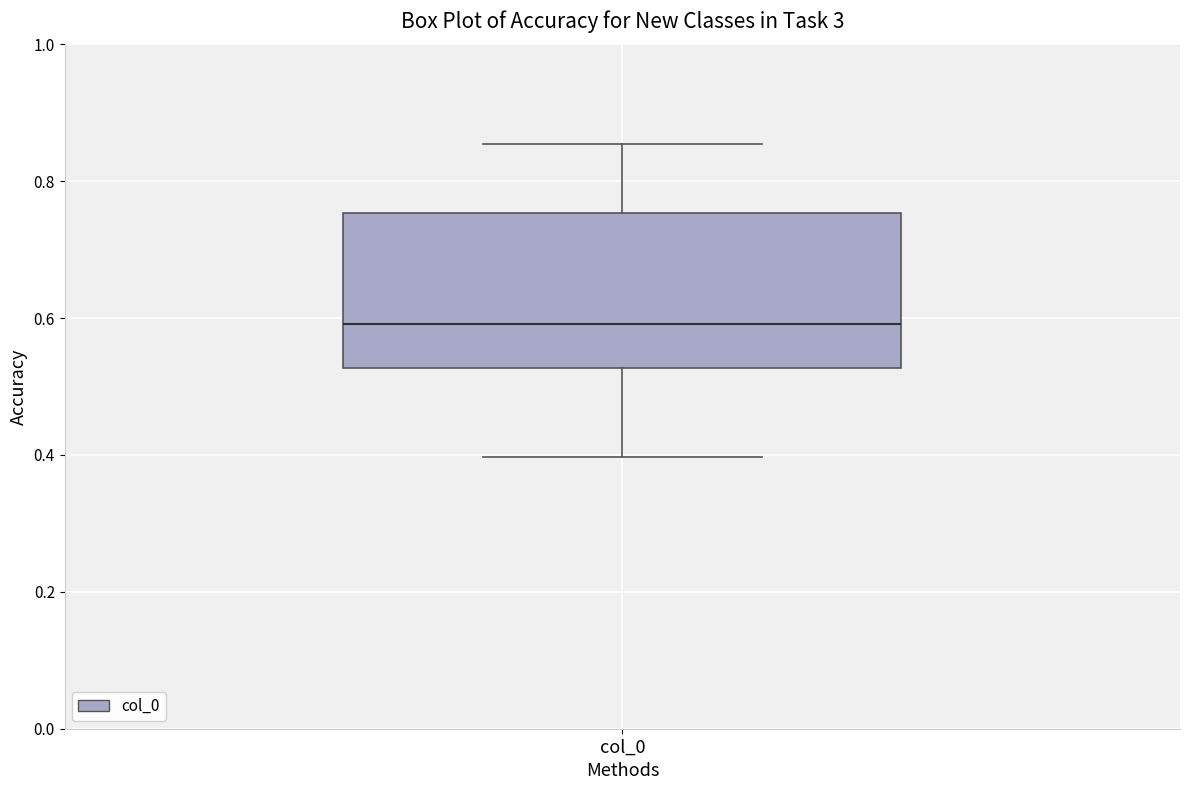

Where is the upper edge of the box for col_0 on the y-axis? The values are not printed on the chart, so give them approximately, as read against the axis.

0.76